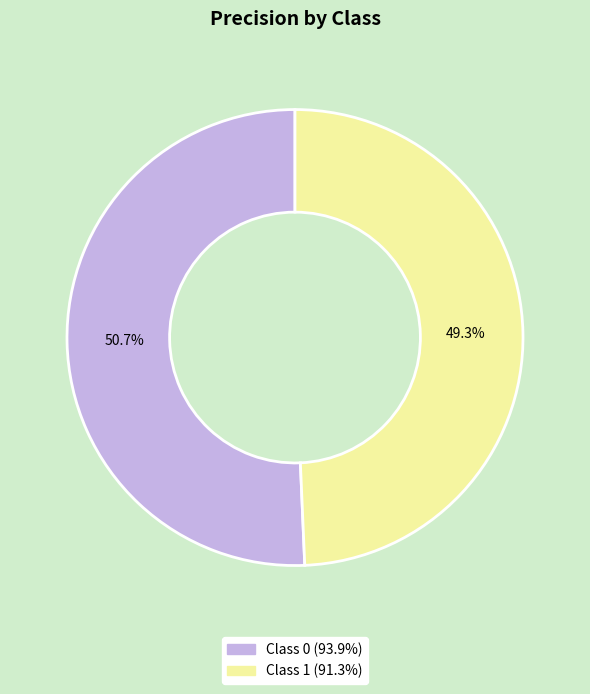

Is there a majority slice in this chart?

Yes